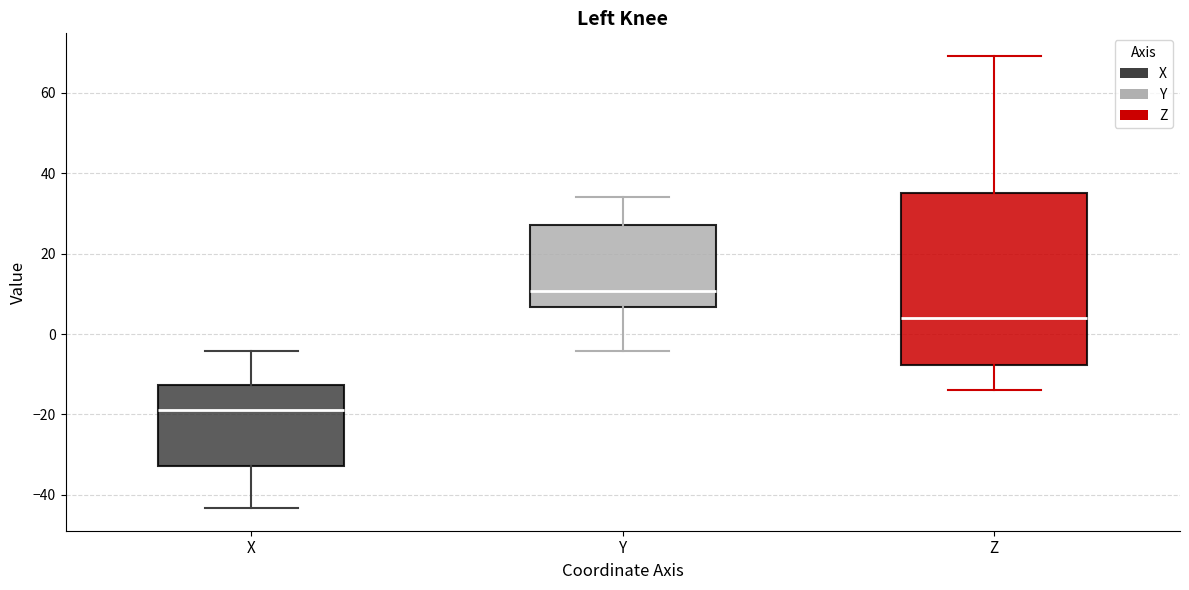

Which box has the highest median line?

Y